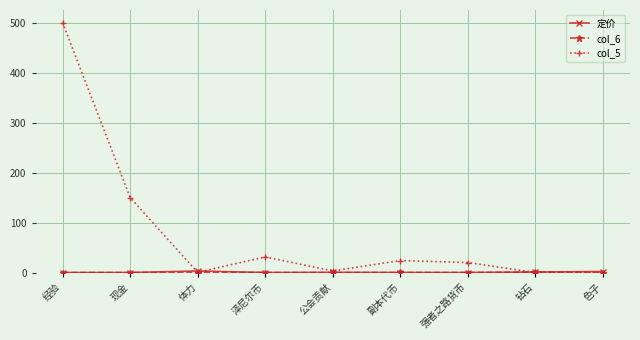

Where is the first local maximum for col_5?

泽尼尔币